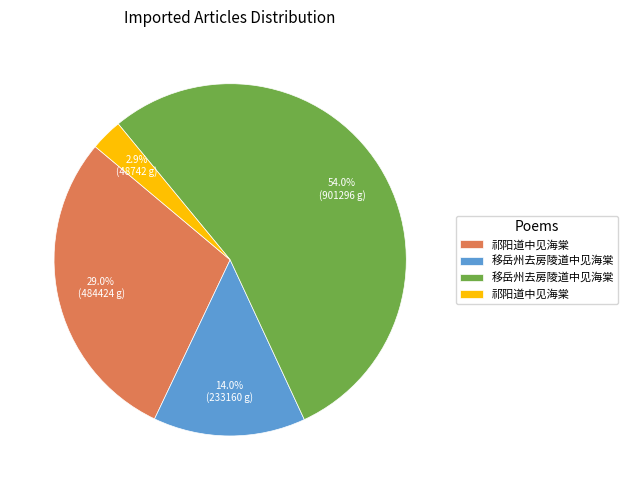

Does any single category account for the majority?

Yes